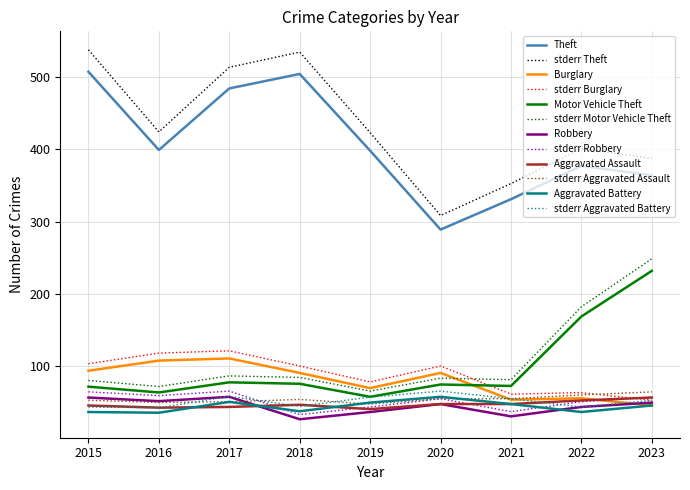

What is the maximum value for Aggravated Assault?

57.0